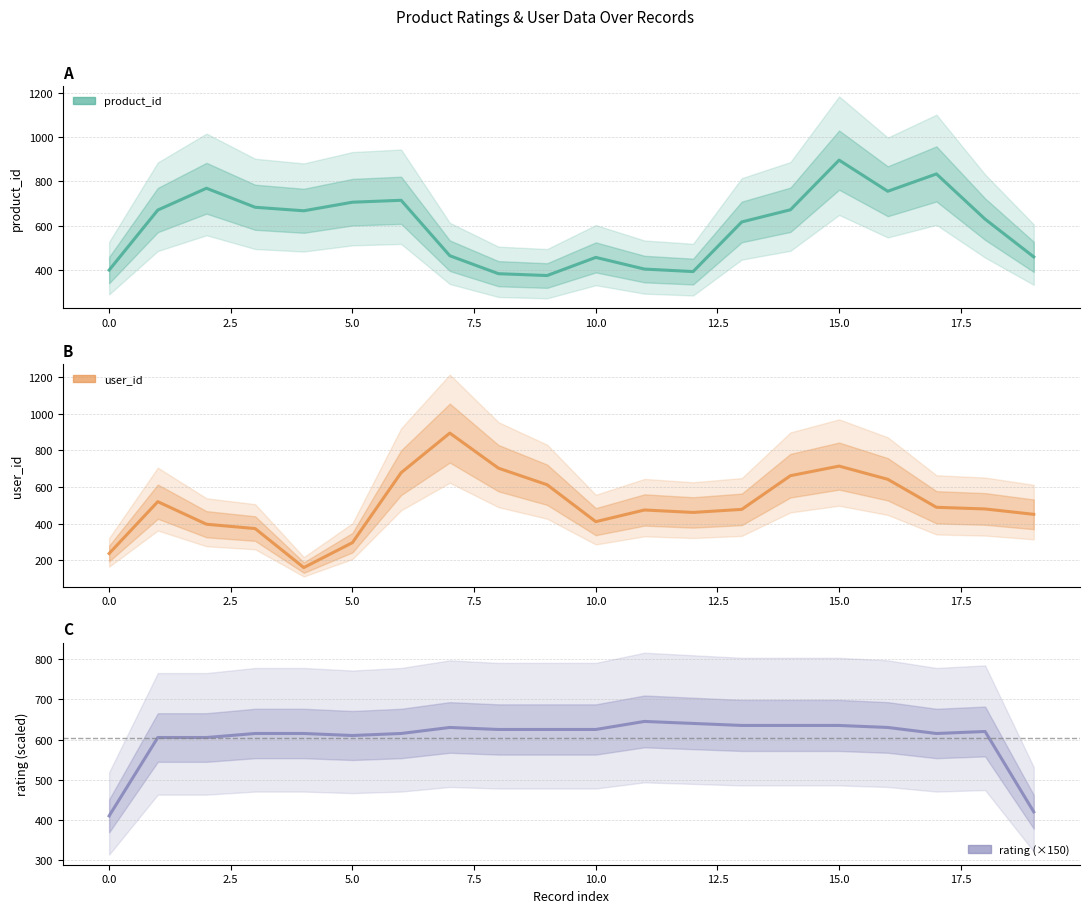

What is the spread (max minus min) of values at 16?

125.7